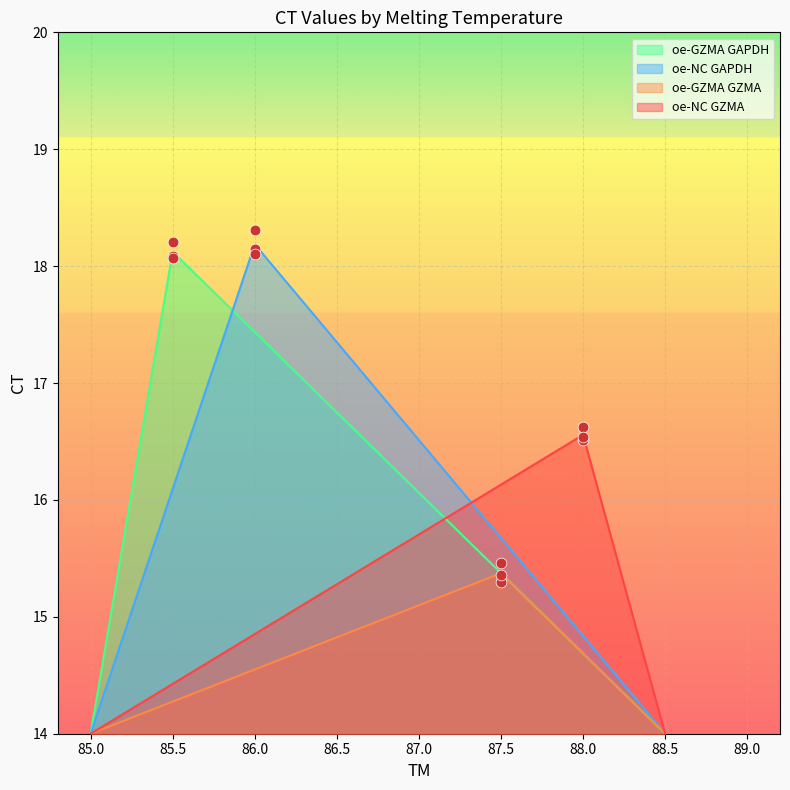

What is the total value across all series at 86.0?

68.0